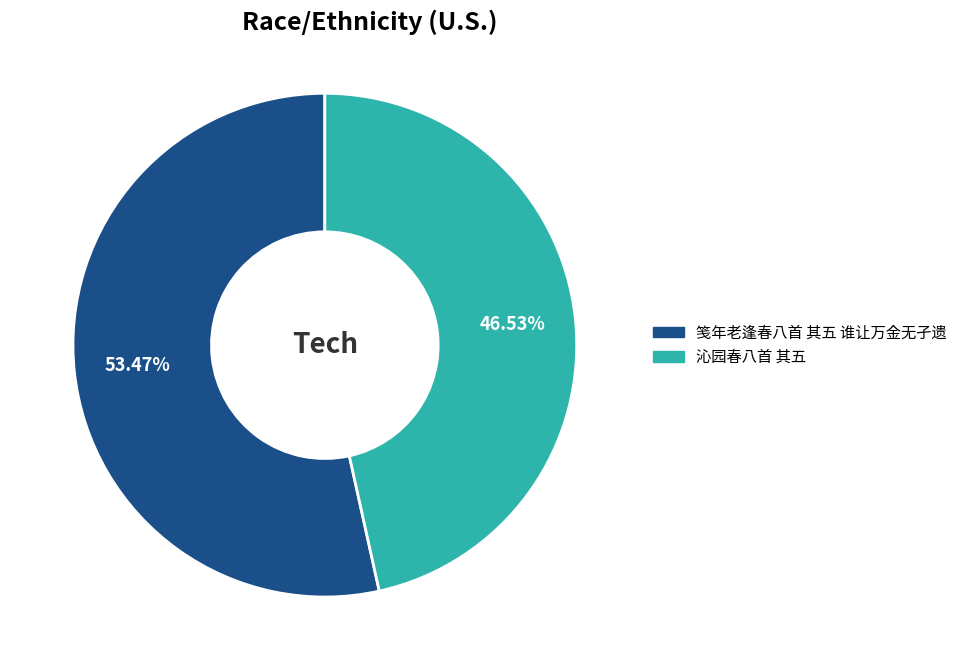

What percentage do 笺年老逢春八首 其五 谁让万金无孑遗 and 沁园春八首 其五 together represent?

100.0%